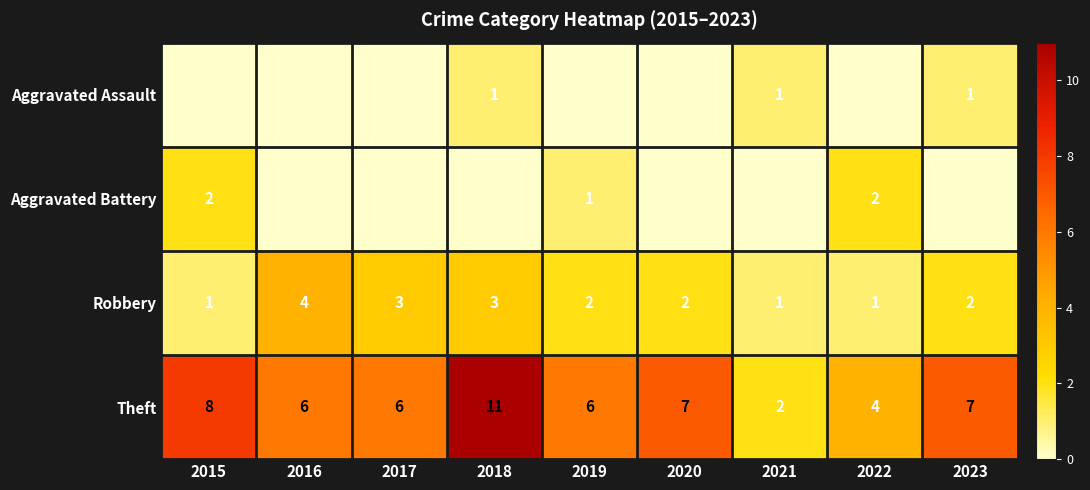

Count the Robbery values in the range 1 to 3.

8